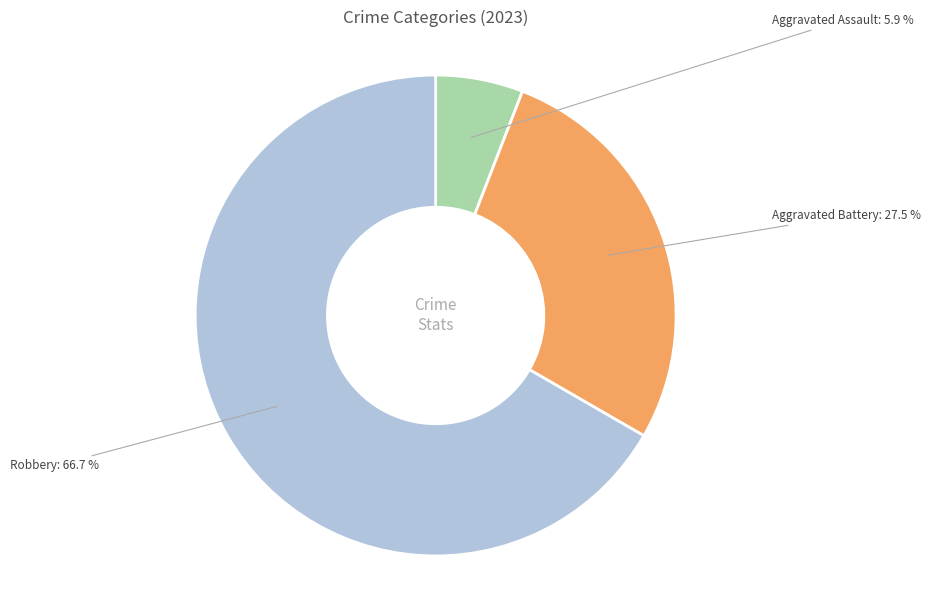

Does any single category account for the majority?

Yes